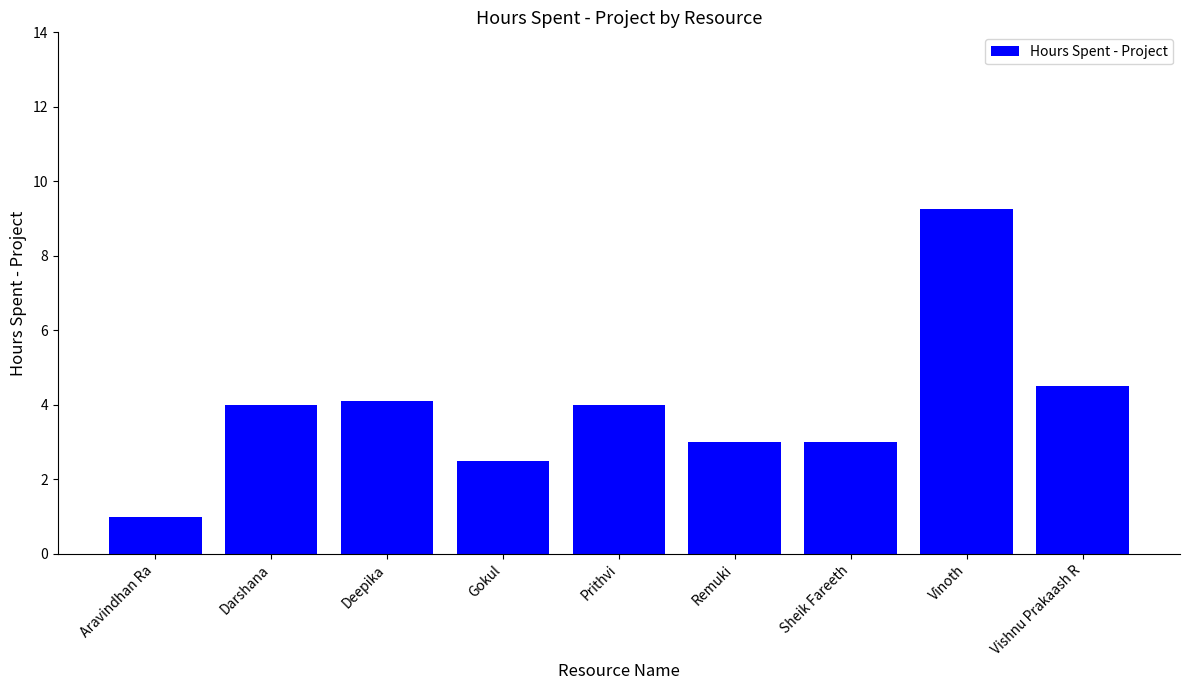

Which label corresponds to the largest value in the chart?

Vinoth